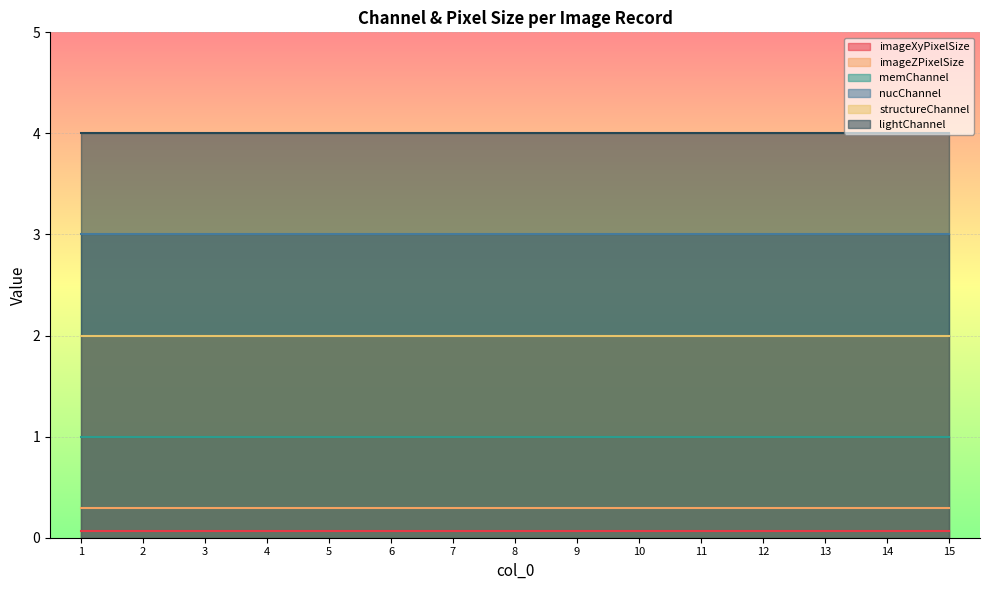

What are all the series names shown in the legend?

imageXyPixelSize, imageZPixelSize, memChannel, nucChannel, structureChannel, lightChannel